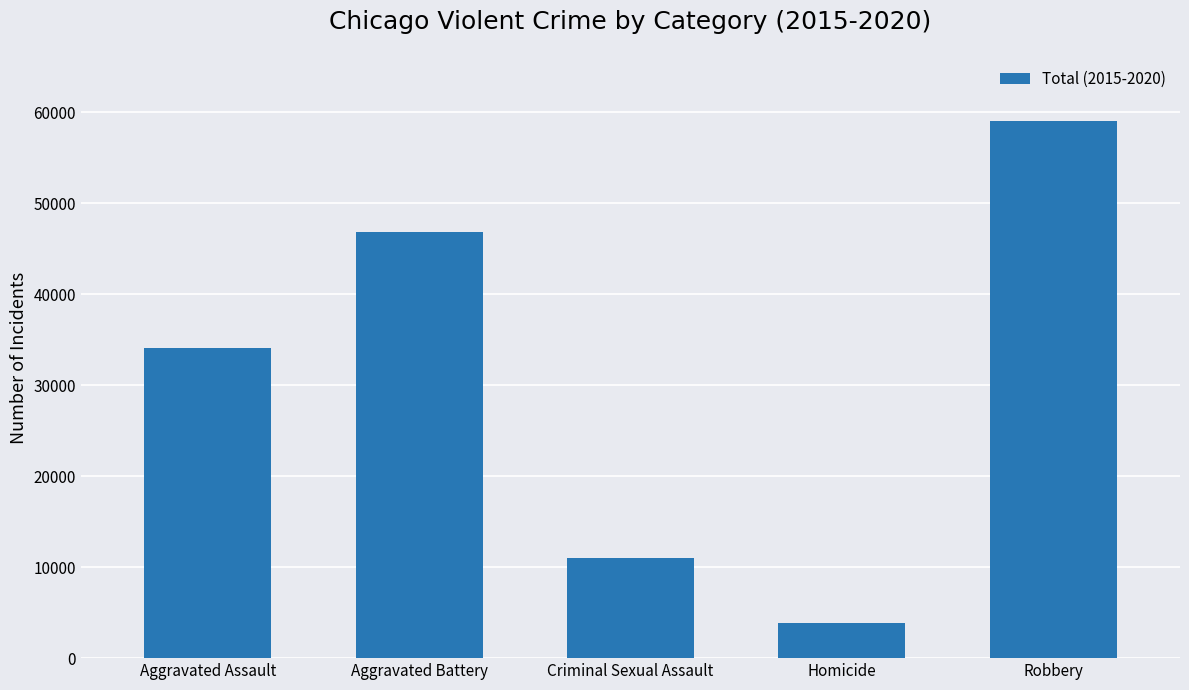

At which category does the chart reach its peak across all series?

Robbery